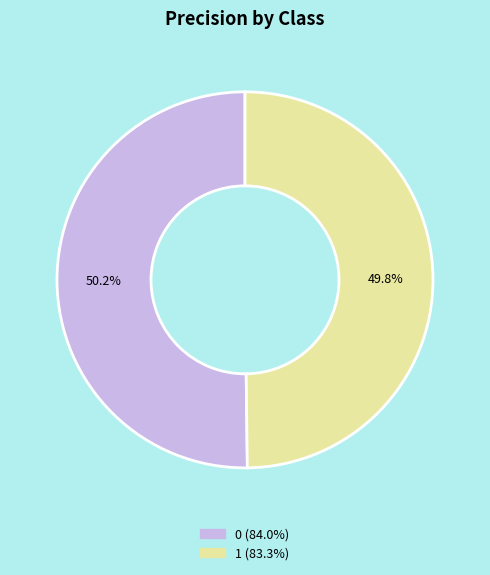

Count the number of slices in the pie.

2